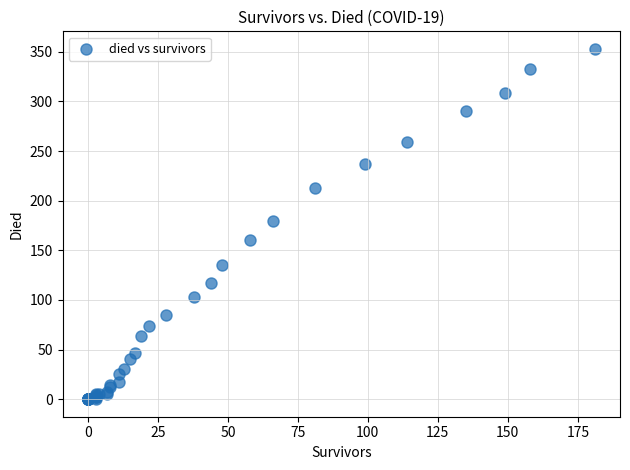

What Y value in the scatter plot is closest to 176?

180